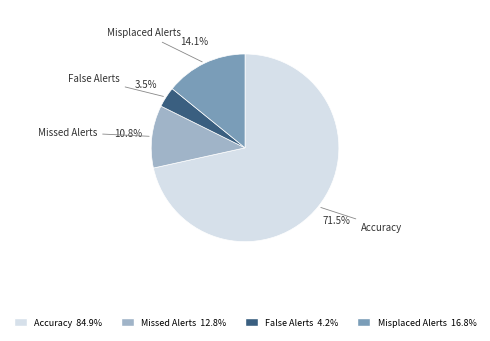

Count the number of slices in the pie.

4